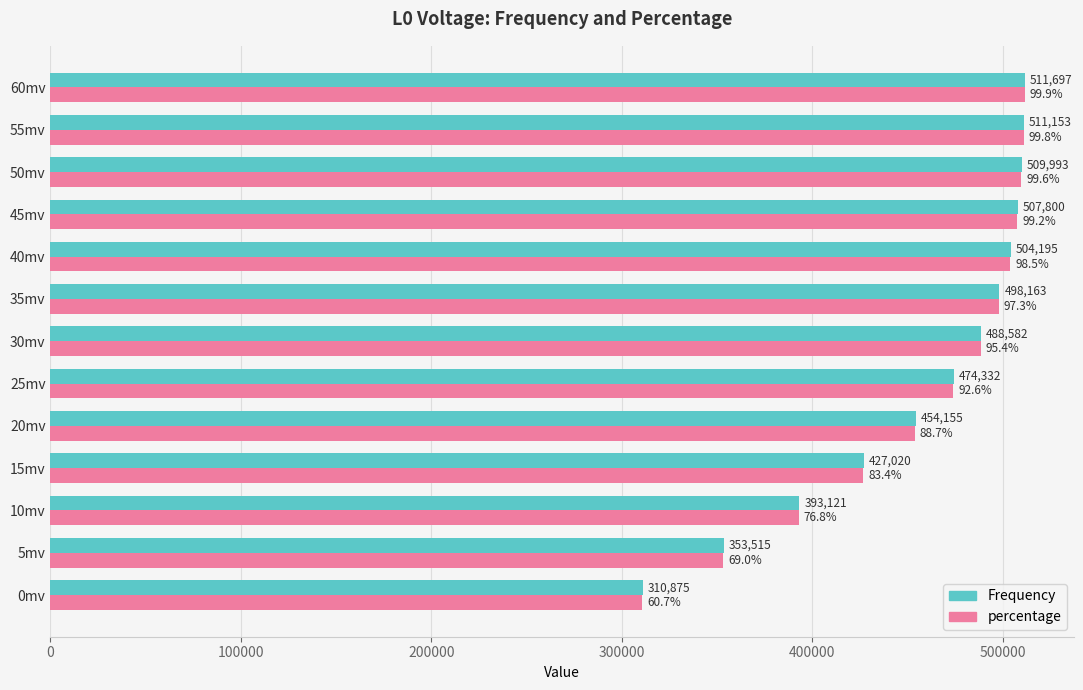

Is it true that percentage equals 739367.6 at 15mv?

False